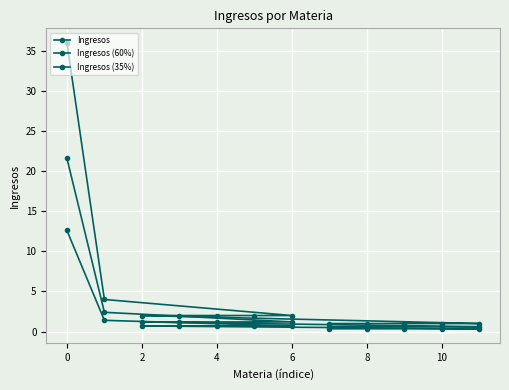

Count the number of data series in this chart.

3